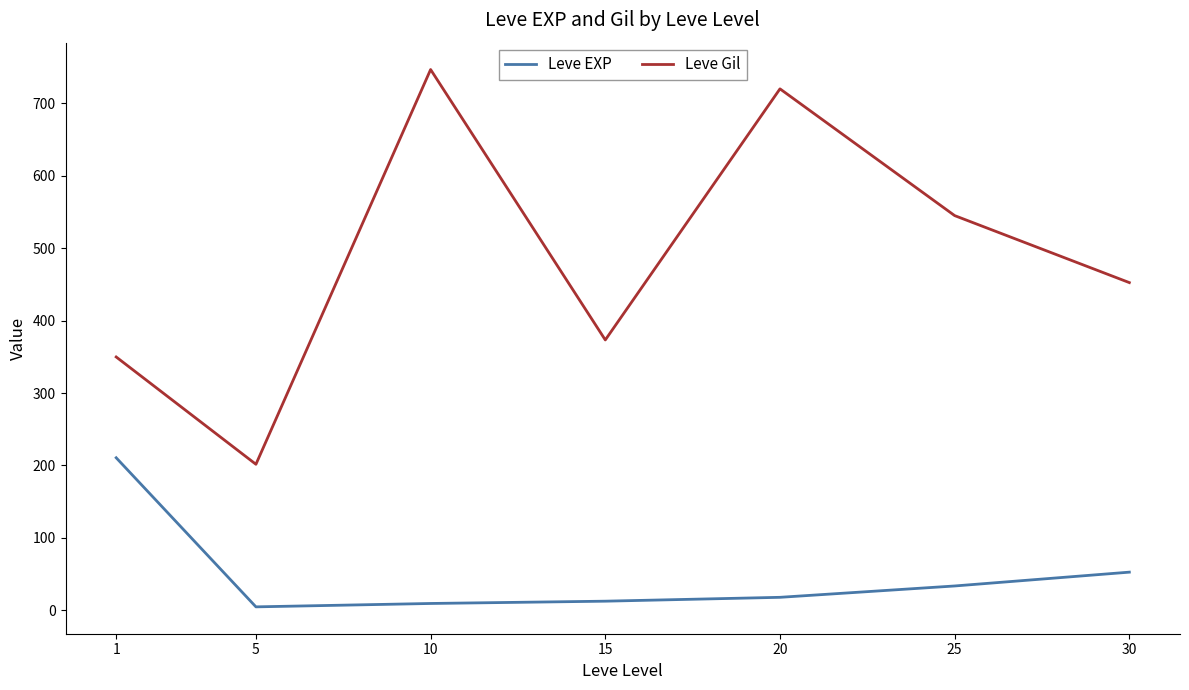

Which series changed the most between 5 and 15?

Leve Gil